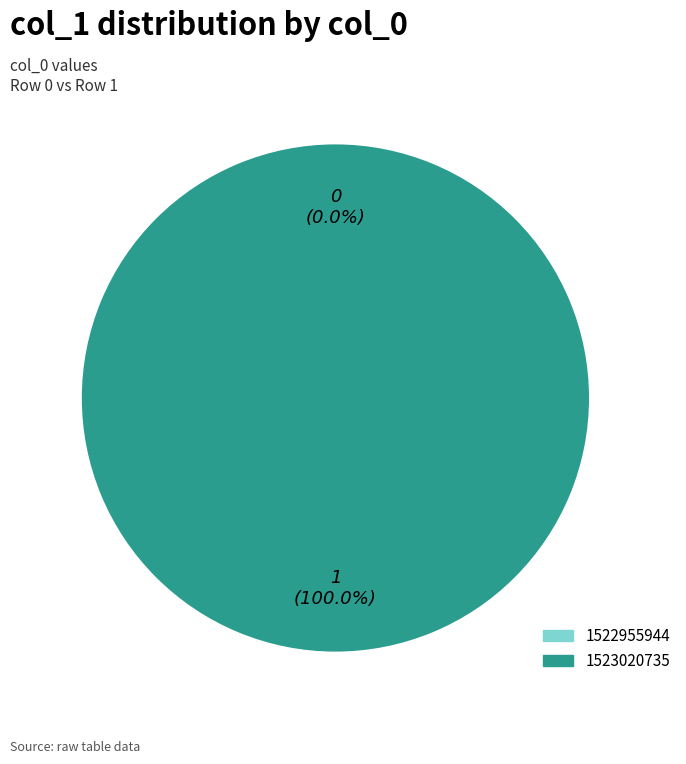

Which slice is the smallest?

1522955944